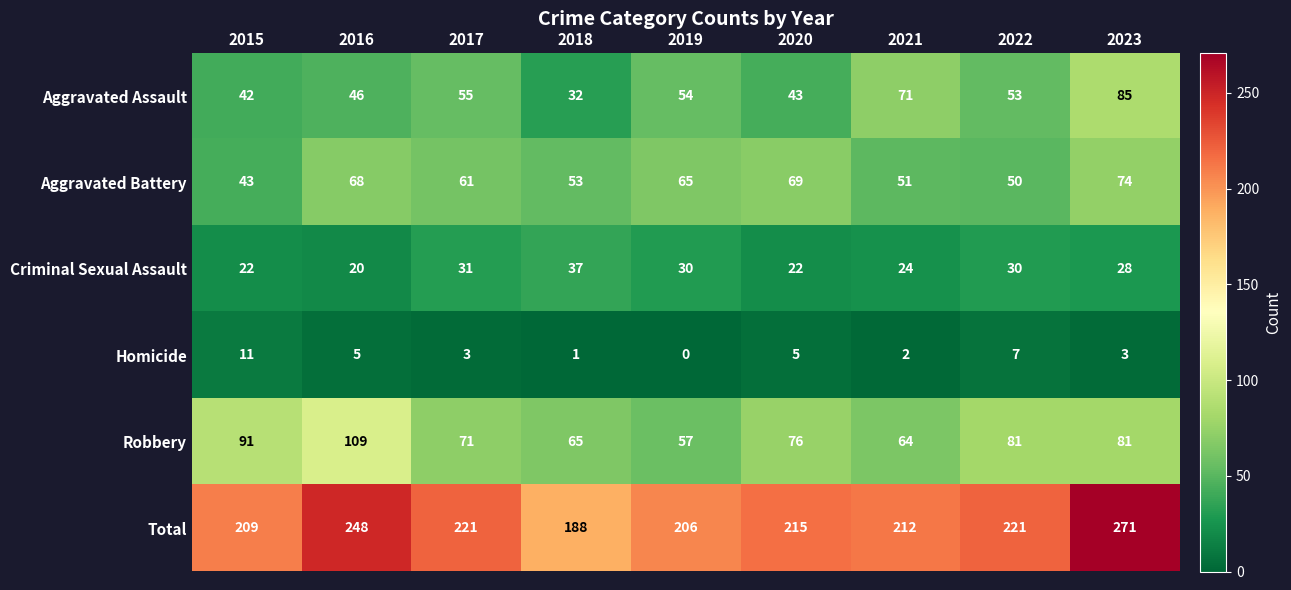

What is the difference between the maximum and second lowest values in the Aggravated Battery series?

24